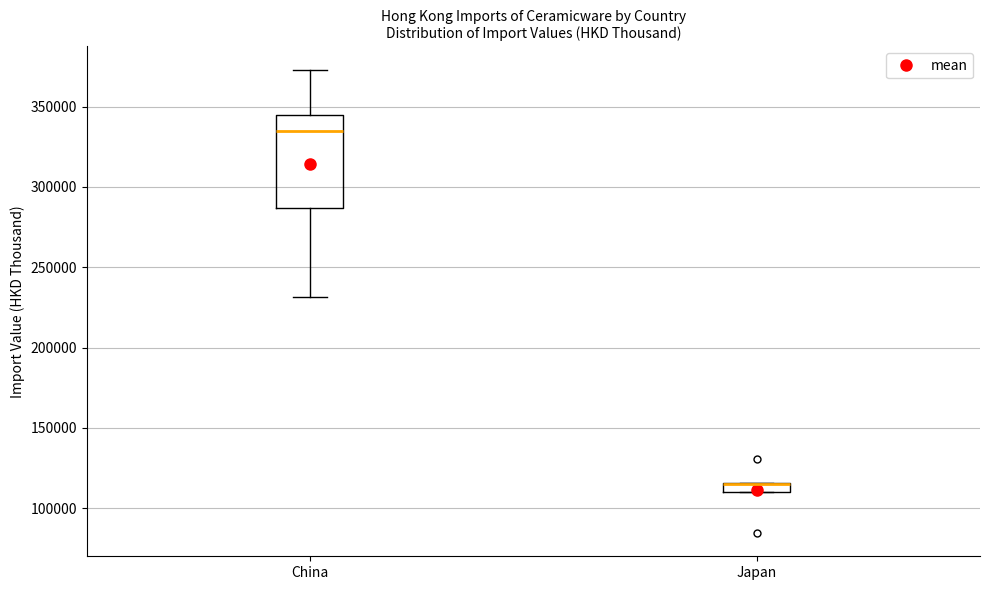

Where is the upper edge of the box for China on the y-axis? The values are not printed on the chart, so give them approximately, as read against the axis.

345000